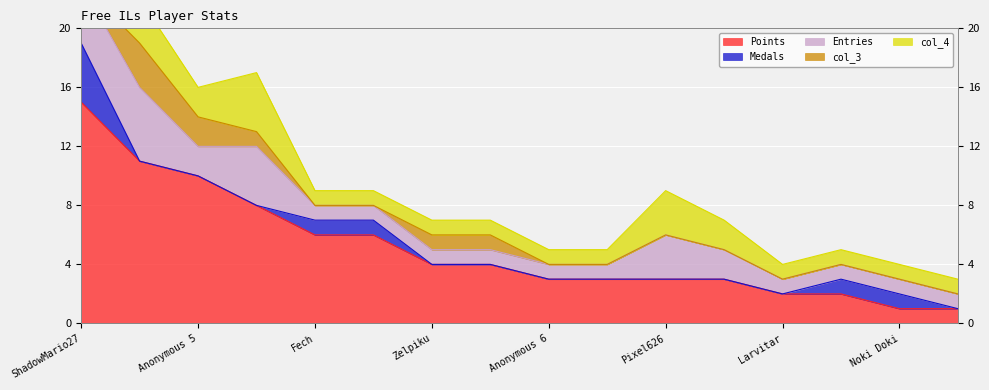

Reading left to right, extract all data points from this chart.

Points: ShadowMario27=15	Jukatox=11	Anonymous 5=10	Derpspace=8	Fech=6	Anonymous 4=6	Zelpiku=4	AverageTrey=4	Anonymous 6=3	lumardy=3	Pixel626=3	Pogonateur=3	Larvitar=2	Despin=2	Noki Doki=1	WildGeffe64=1
Medals: ShadowMario27=4	Jukatox=0	Anonymous 5=0	Derpspace=0	Fech=1	Anonymous 4=1	Zelpiku=0	AverageTrey=0	Anonymous 6=0	lumardy=0	Pixel626=0	Pogonateur=0	Larvitar=0	Despin=1	Noki Doki=1	WildGeffe64=0
Entries: ShadowMario27=4	Jukatox=5	Anonymous 5=2	Derpspace=4	Fech=1	Anonymous 4=1	Zelpiku=1	AverageTrey=1	Anonymous 6=1	lumardy=1	Pixel626=3	Pogonateur=2	Larvitar=1	Despin=1	Noki Doki=1	WildGeffe64=1
col_3: ShadowMario27=0	Jukatox=3	Anonymous 5=2	Derpspace=1	Fech=0	Anonymous 4=0	Zelpiku=1	AverageTrey=1	Anonymous 6=0	lumardy=0	Pixel626=0	Pogonateur=0	Larvitar=0	Despin=0	Noki Doki=0	WildGeffe64=0
col_4: ShadowMario27=4	Jukatox=3	Anonymous 5=2	Derpspace=4	Fech=1	Anonymous 4=1	Zelpiku=1	AverageTrey=1	Anonymous 6=1	lumardy=1	Pixel626=3	Pogonateur=2	Larvitar=1	Despin=1	Noki Doki=1	WildGeffe64=1